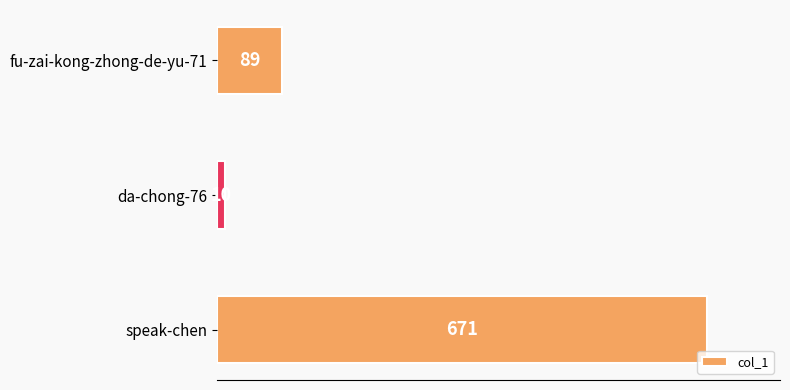

Does the chart contain stacked bars?

No